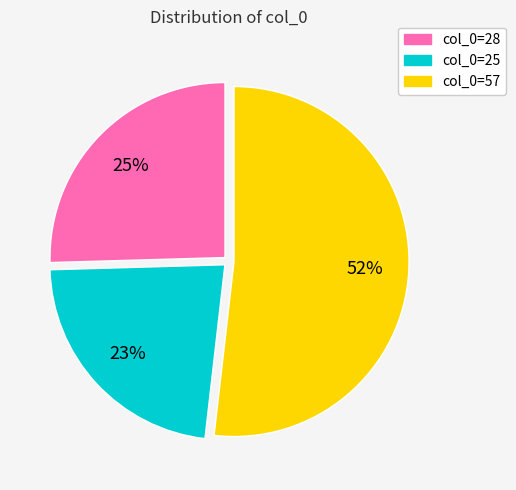

Which category has the biggest portion of the pie?

col_0=57